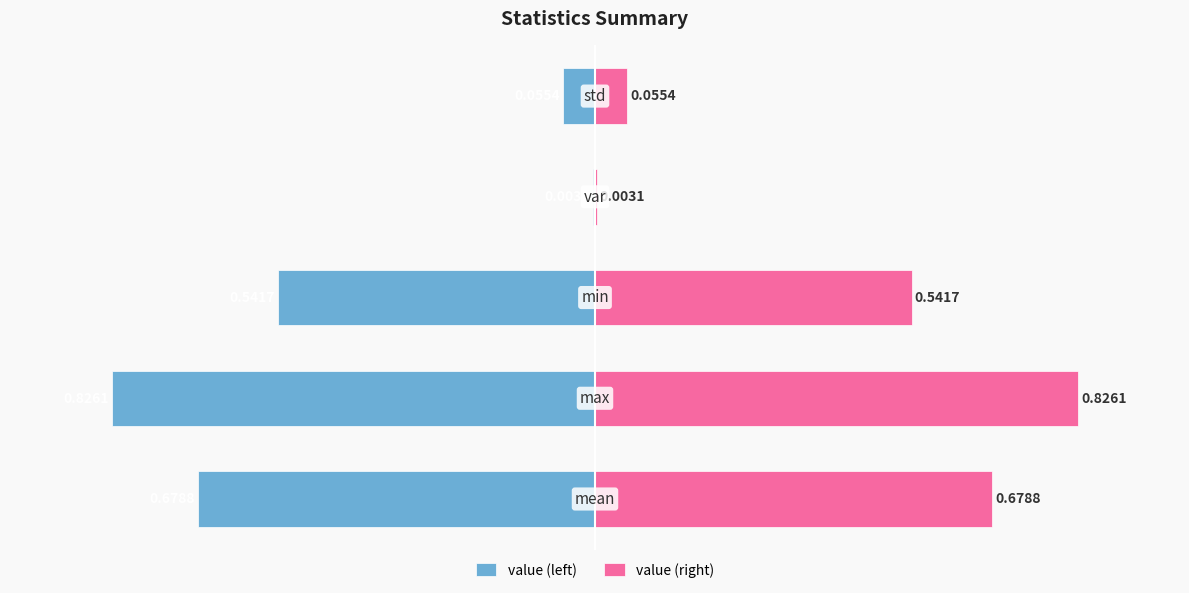

What is the sum of all value (right) values?

2.1